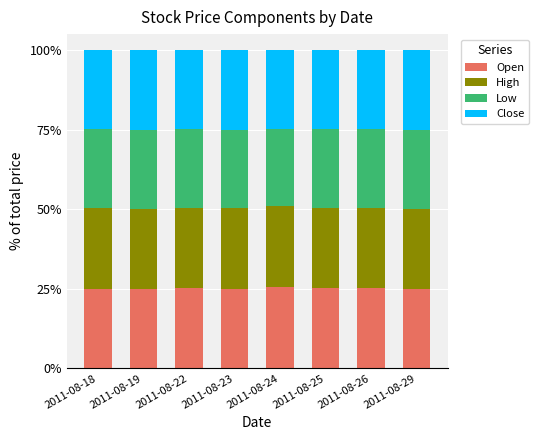

What is the maximum value for Open?

25.4